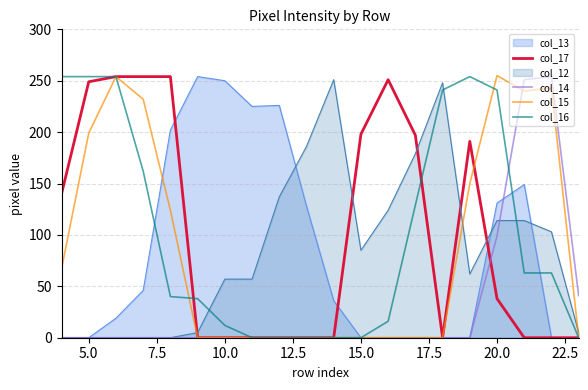

After their last crossing, which series has the higher values: col_15 or col_17?

col_15